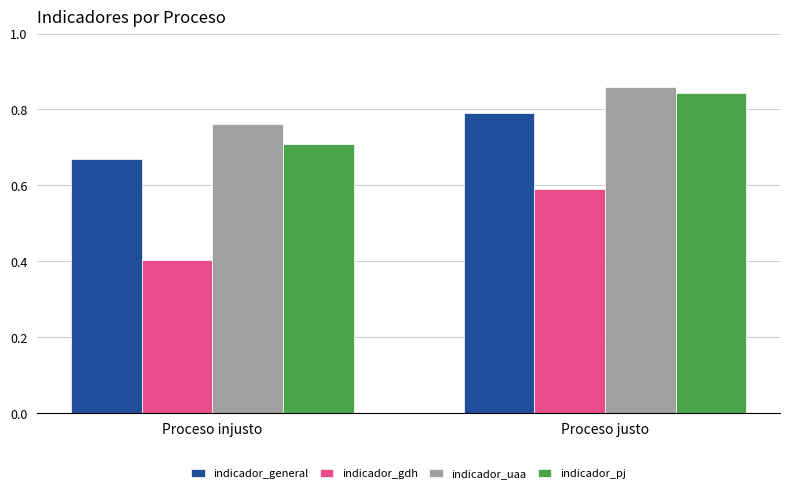

At which category does the chart reach its peak across all series?

Proceso justo